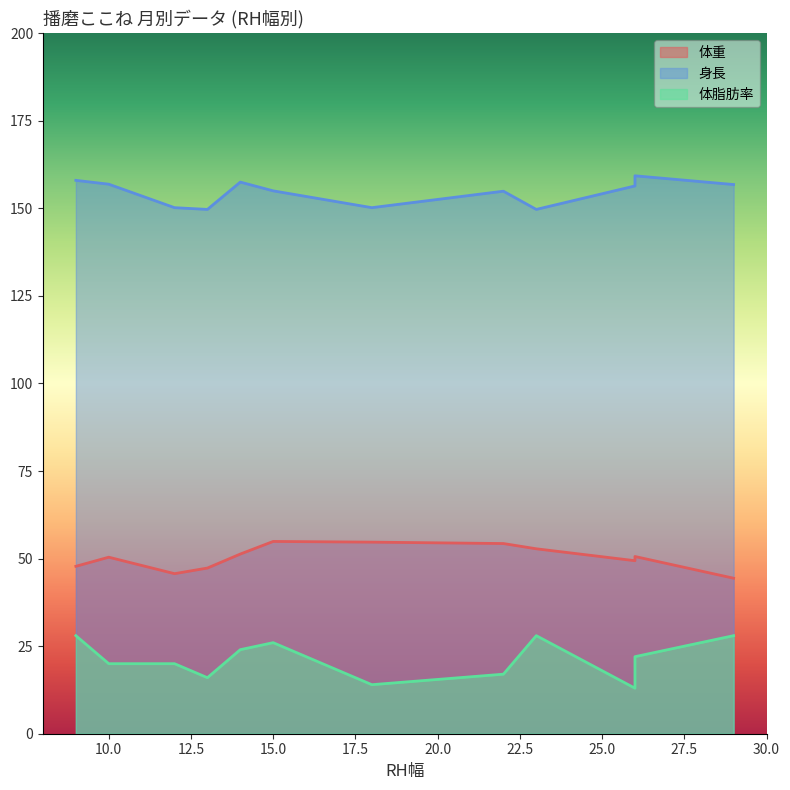

Rank the series by their average value, from lowest to highest.

体脂肪率, 体重, 身長